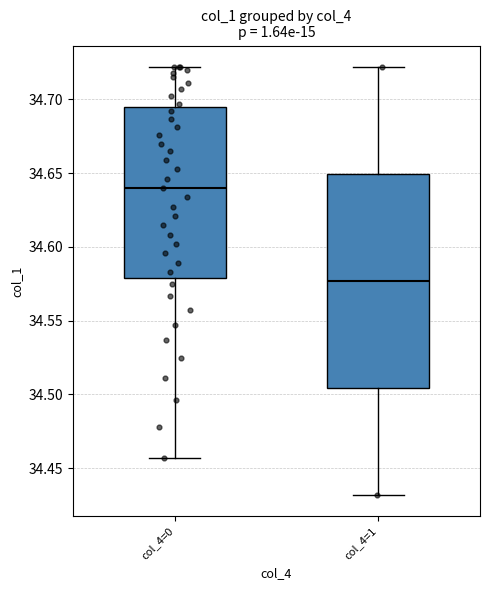

Reading left to right, read every box against the y-axis: the position of its median line, the range the box covers, and the ends of its whiskers. The values are not printed on the chart, so give them approximately, as read against the axis.

col_4=0: median 34.640, box 34.580 to 34.695, whiskers 34.455 to 34.720
col_4=1: median 34.575, box 34.505 to 34.650, whiskers 34.430 to 34.720